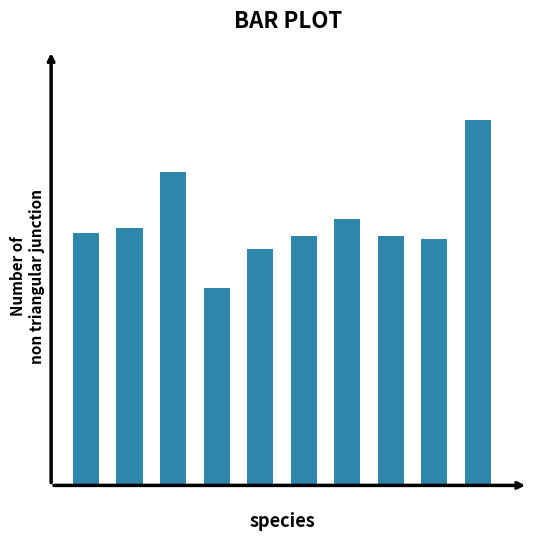

Which category has the highest value across all series?

9